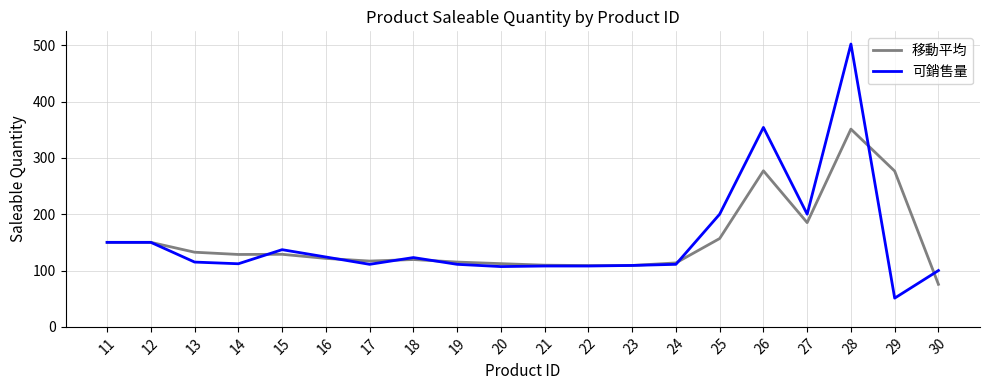

What is the sum of the 可銷售量 values at 15 and 14?

249.0